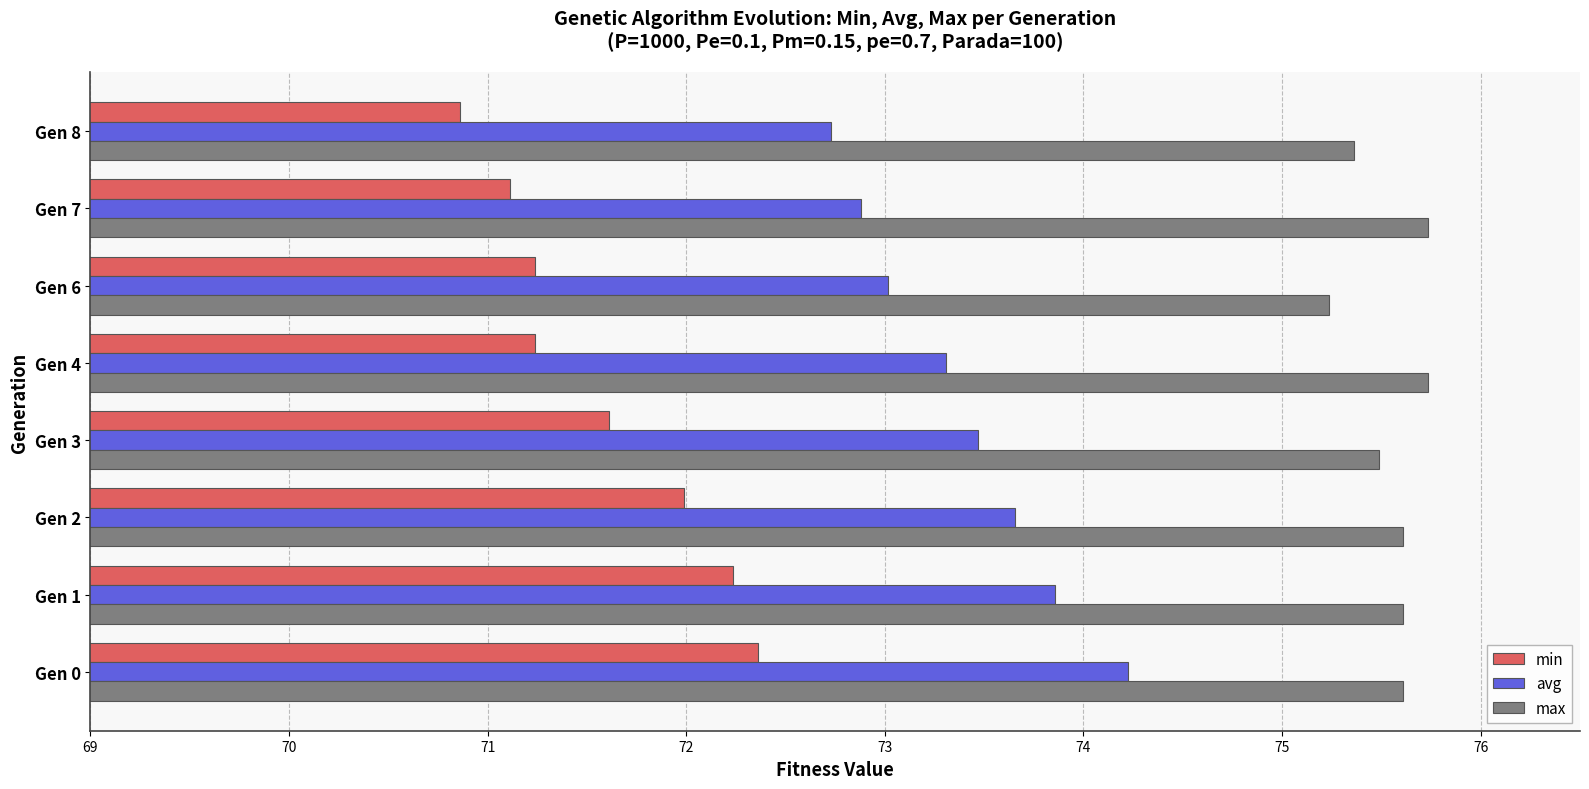

How many data points in min are above 71?

7